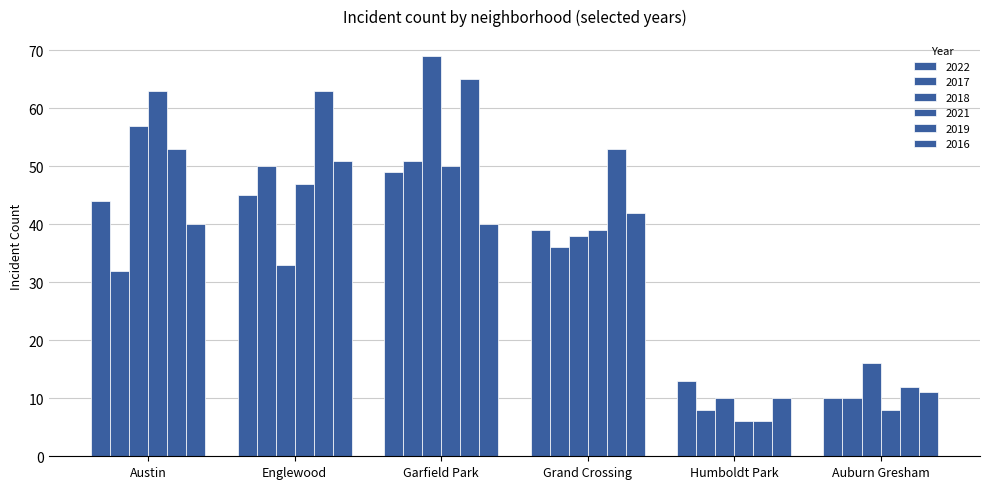

How many groups of bars are there?

6